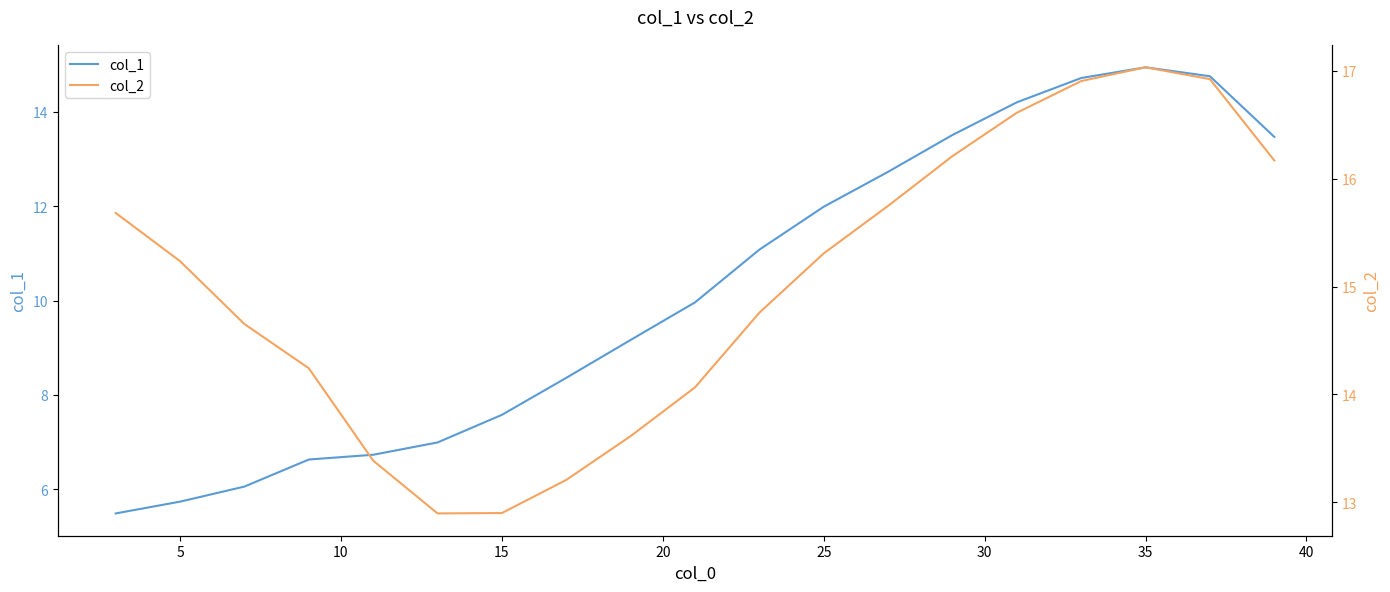

True or false: col_1 has a value of 19.8 at 25.

False